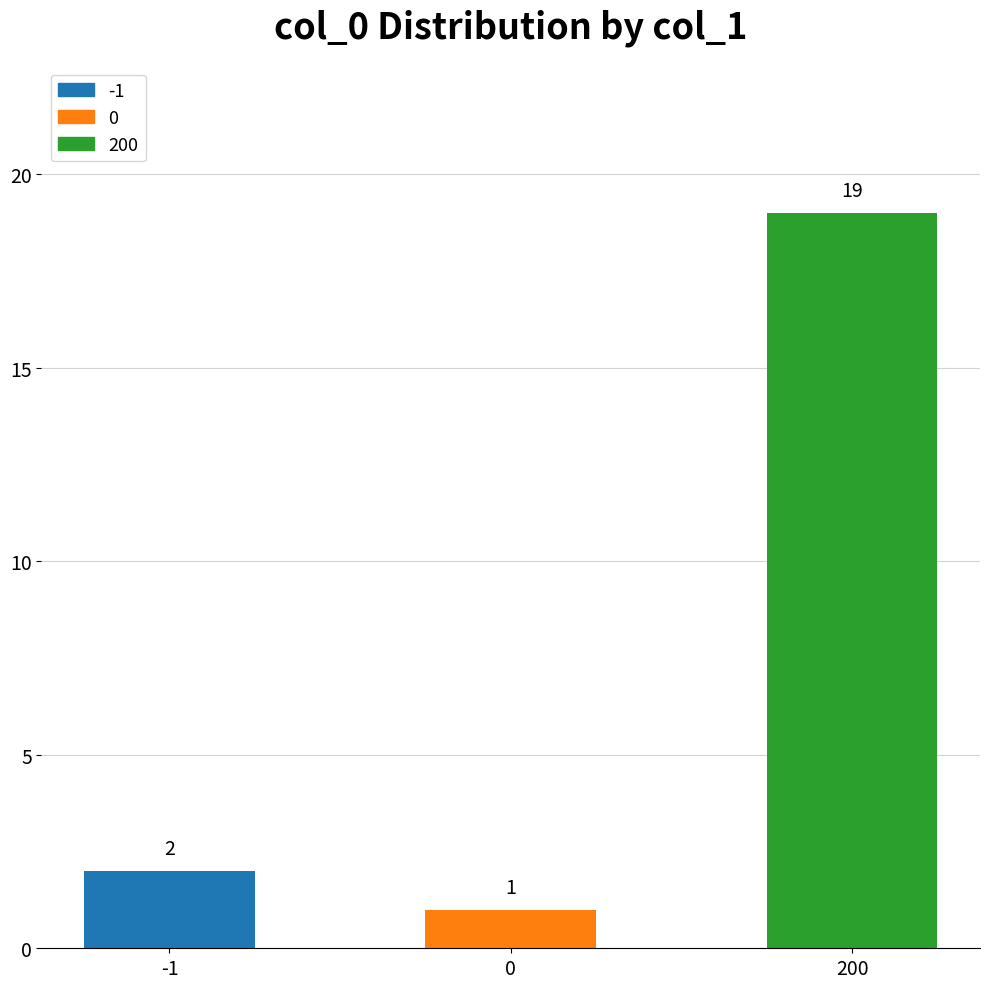

List the labels in order of value, smallest first.

0, -1, 200